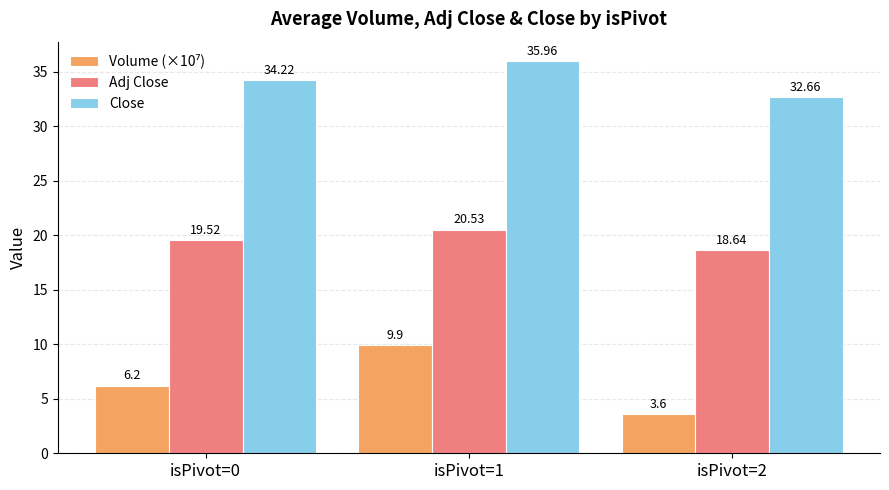

Which series has the largest total across all categories?

Close